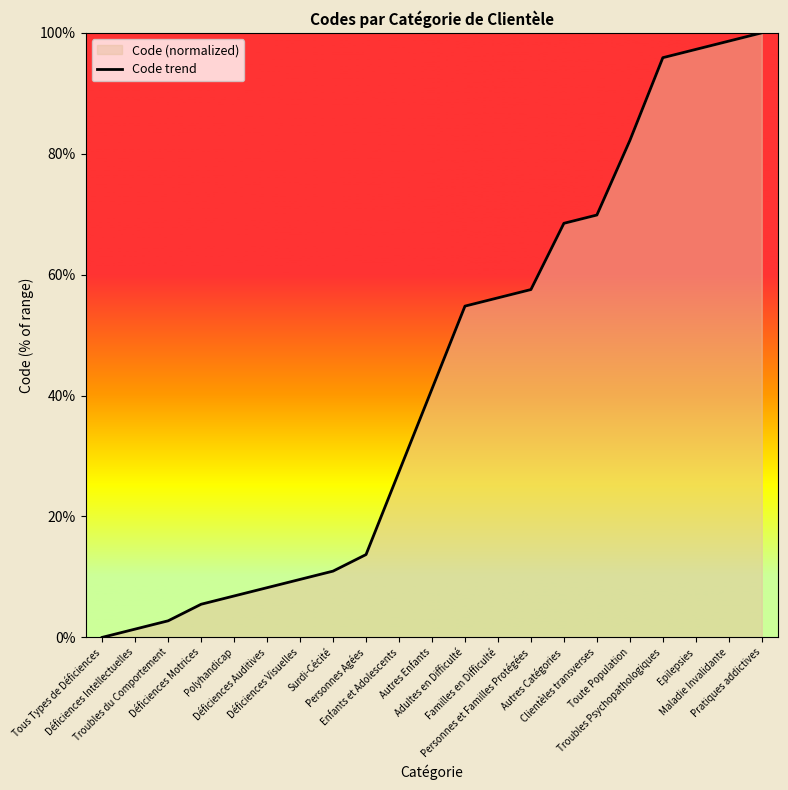

Which label corresponds to the largest value in the chart?

Pratiques addictives